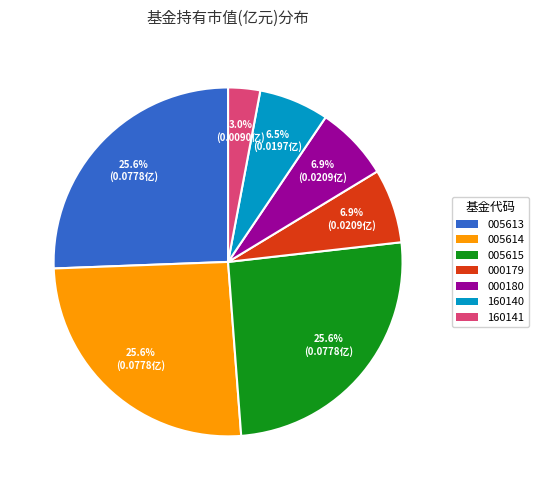

Does any single category account for the majority?

No